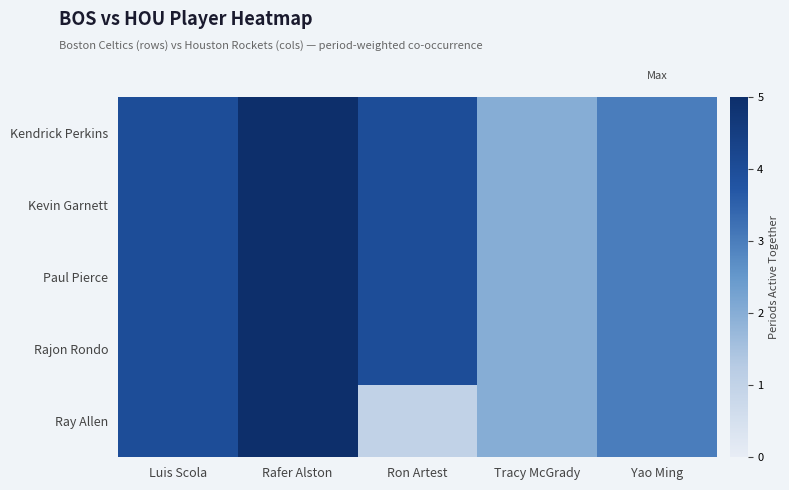

Where is Paul Pierce nearest to the value 3?

Yao Ming